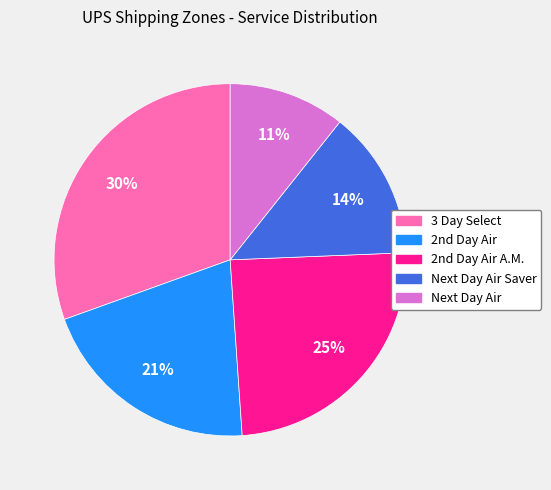

To the nearest percent, what is the average slice percentage?

20%